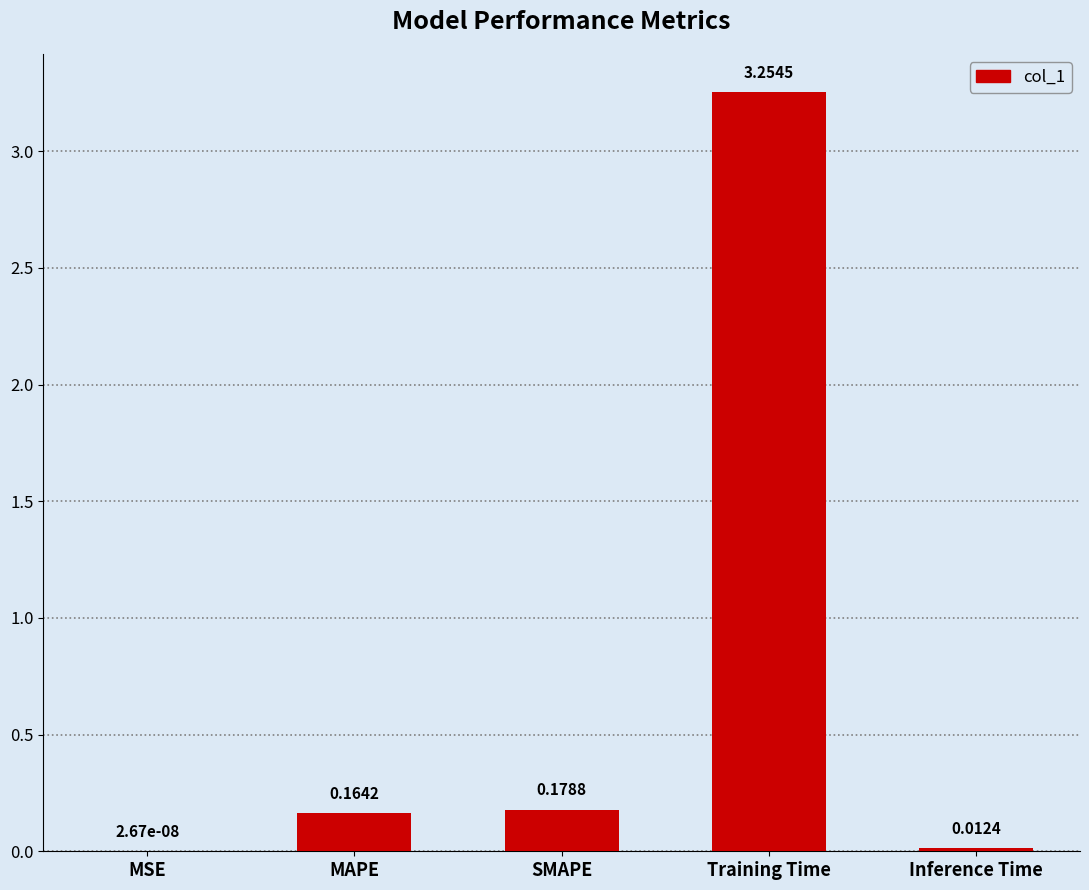

At which label is the value closest to 1?

SMAPE